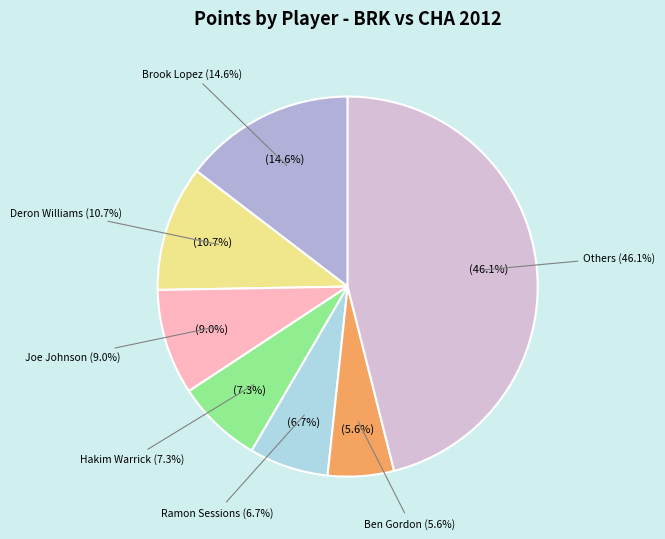

How much of the chart is everything except Brendan Haywood?

95.5%